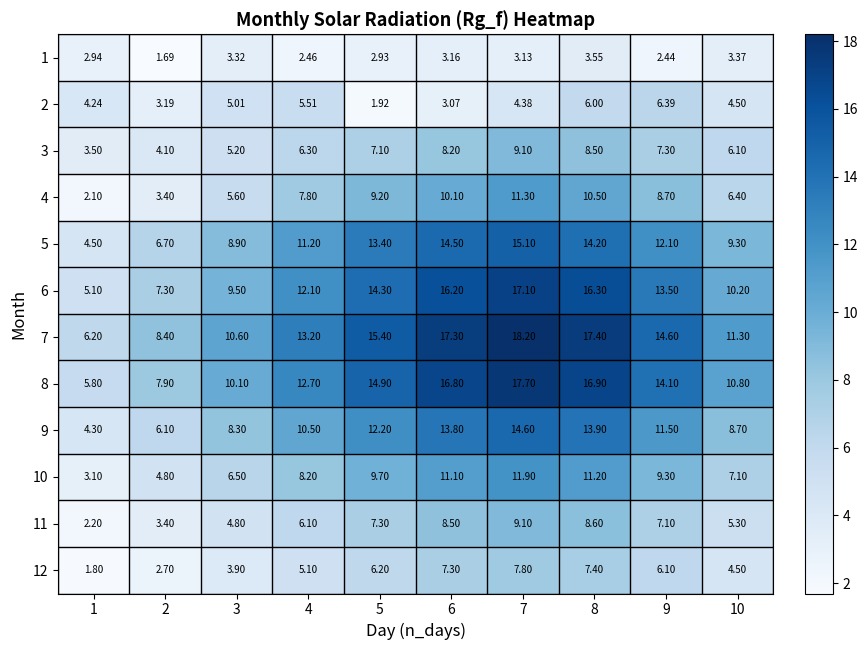

Is the value of 5 at 3 greater than the value of 6 at 5?

No